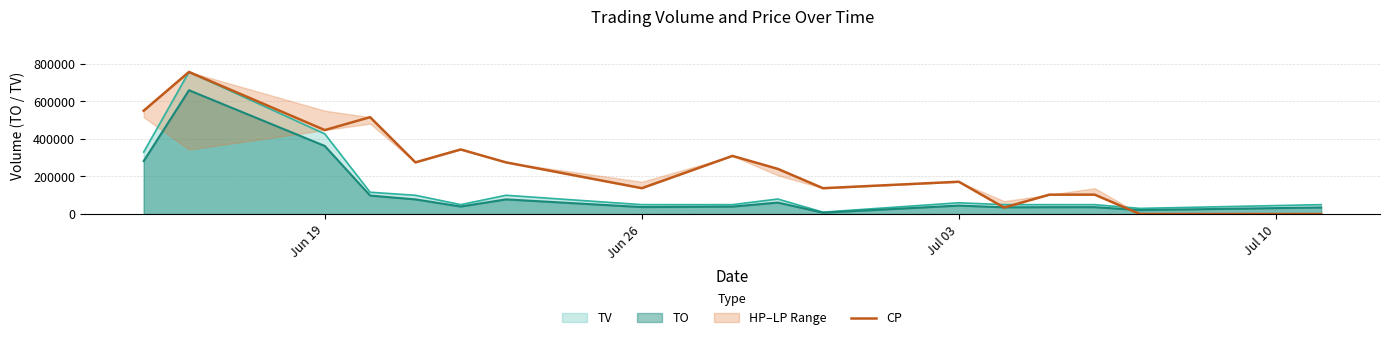

What is the highest value of the TV series?

757000